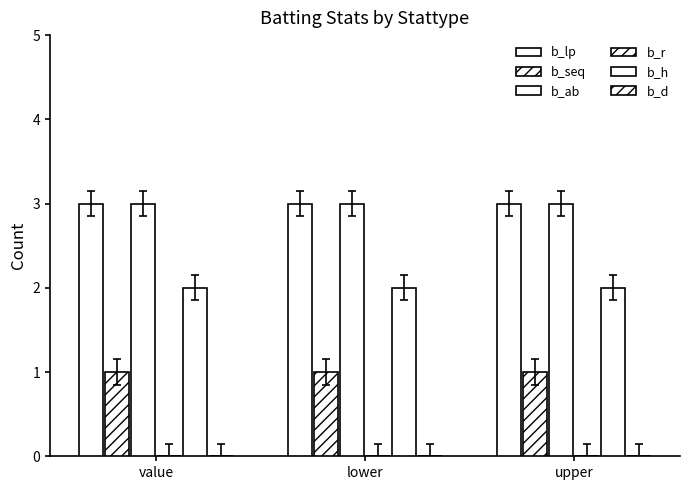

What is the lowest value of the b_h series?

2